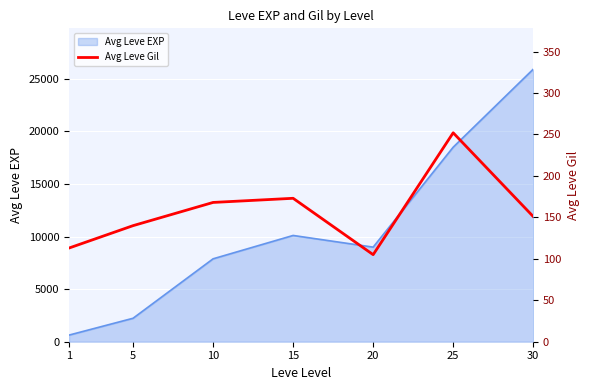

What is the maximum value for Avg Leve EXP?

25900